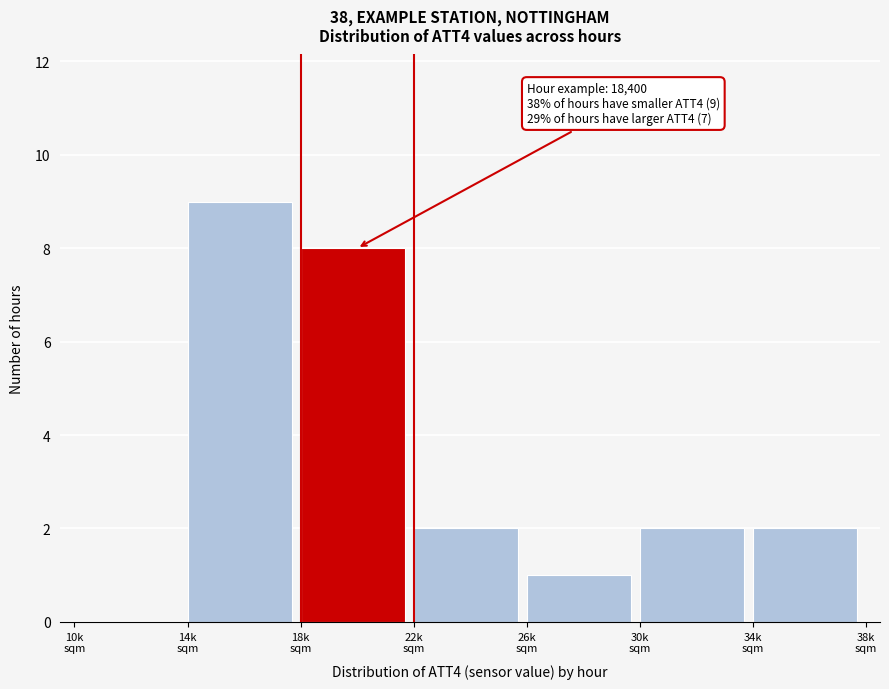

What is the greatest value displayed?

9